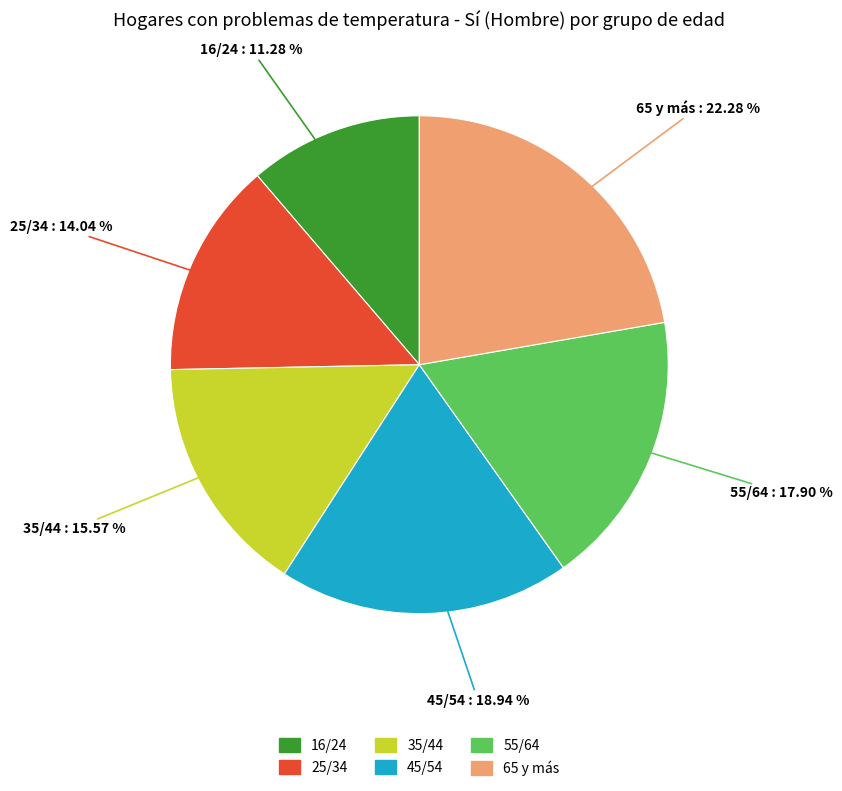

How many slices are in this pie chart?

6